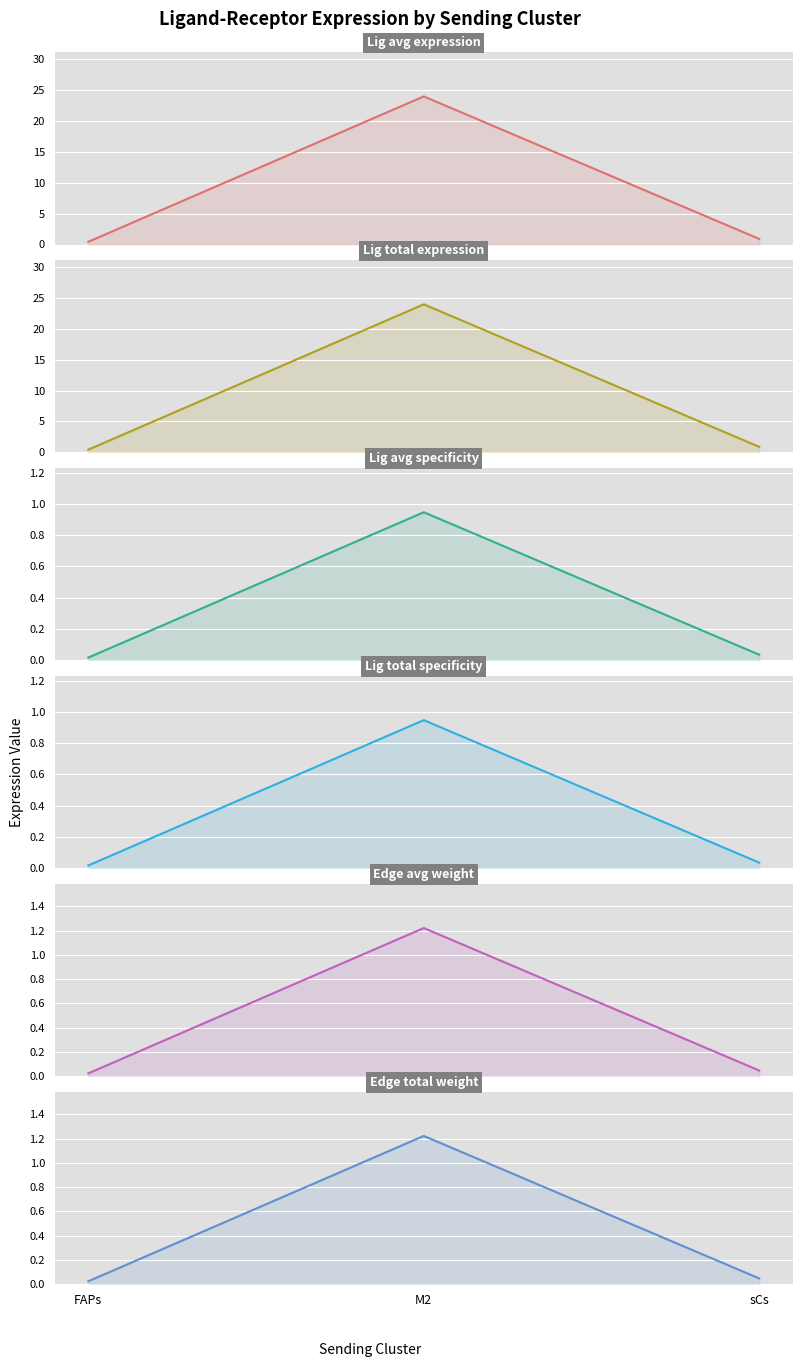

How many lines are shown in the chart?

6